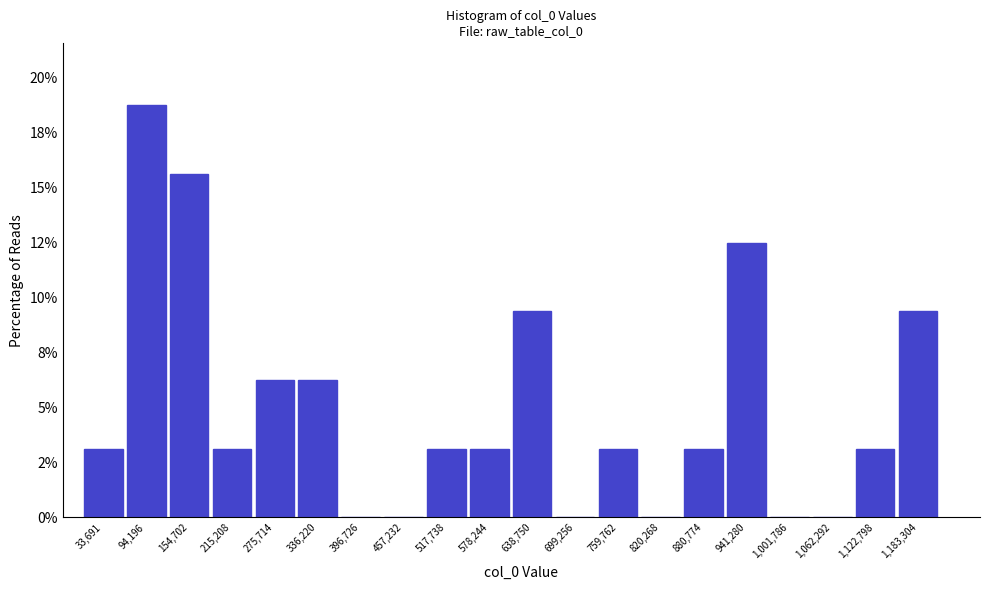

Are the bars horizontal?

No